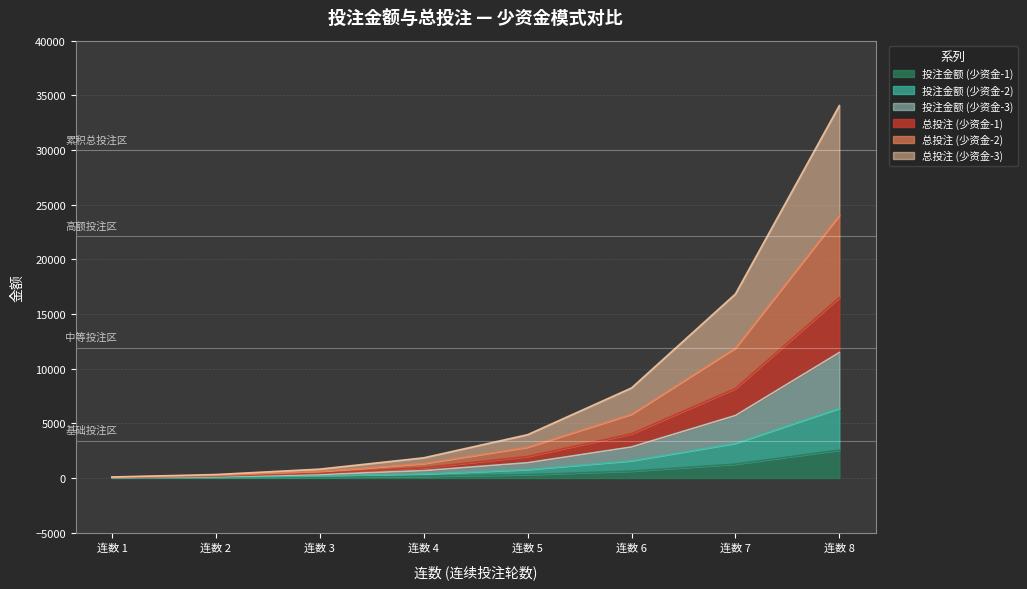

Which category has the highest value in the 投注金额 (少资金-1) series?

连数 8